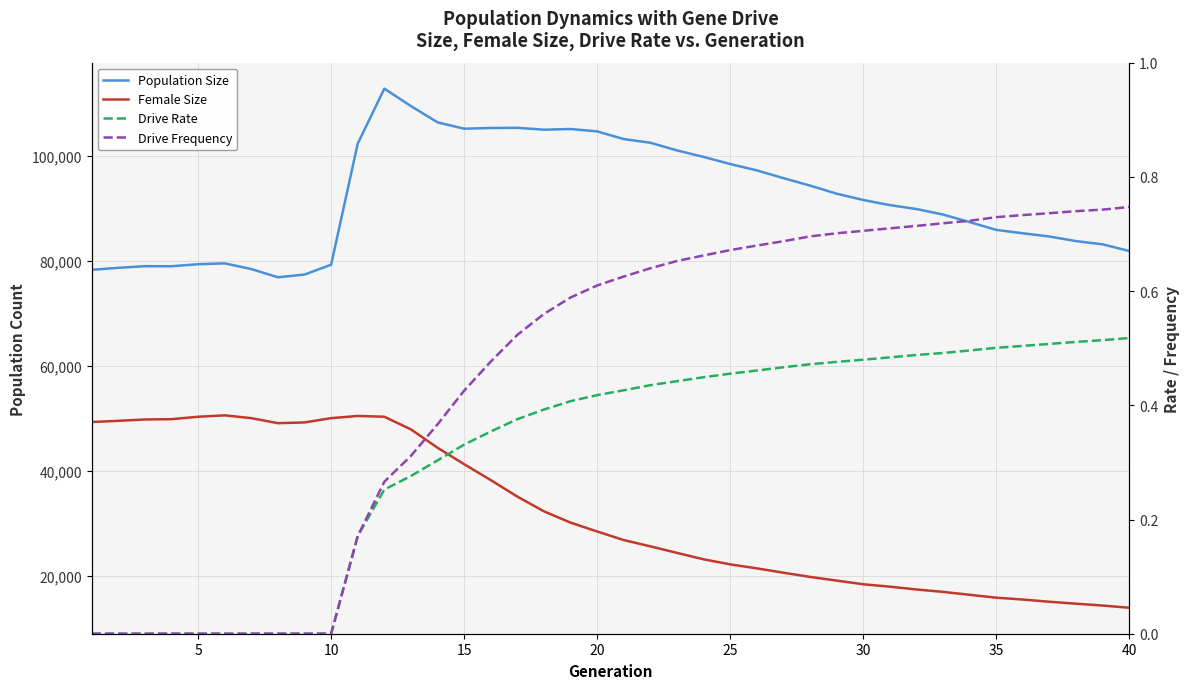

What is the sum of all Population Size values?

3685191.0